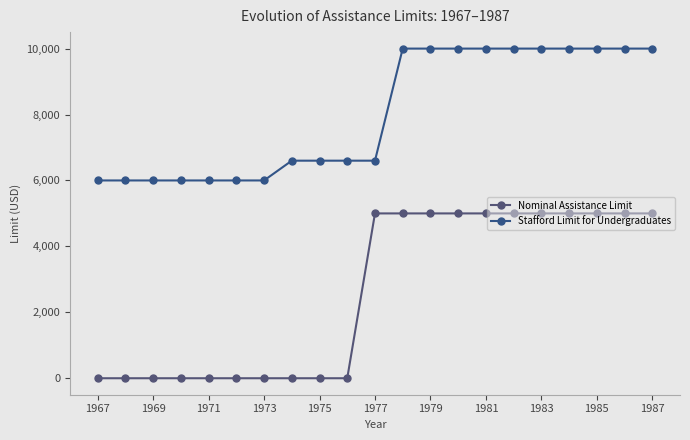

How many values in the Nominal Assistance Limit series are below 5000?

10